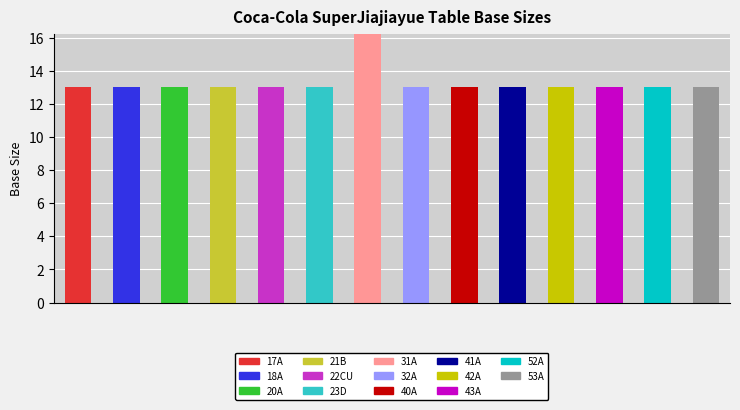

Rank the categories by value from lowest to highest.

17A, 18A, 20A, 21B, 22CU, 23D, 32A, 40A, 41A, 42A, 43A, 52A, 53A, 31A